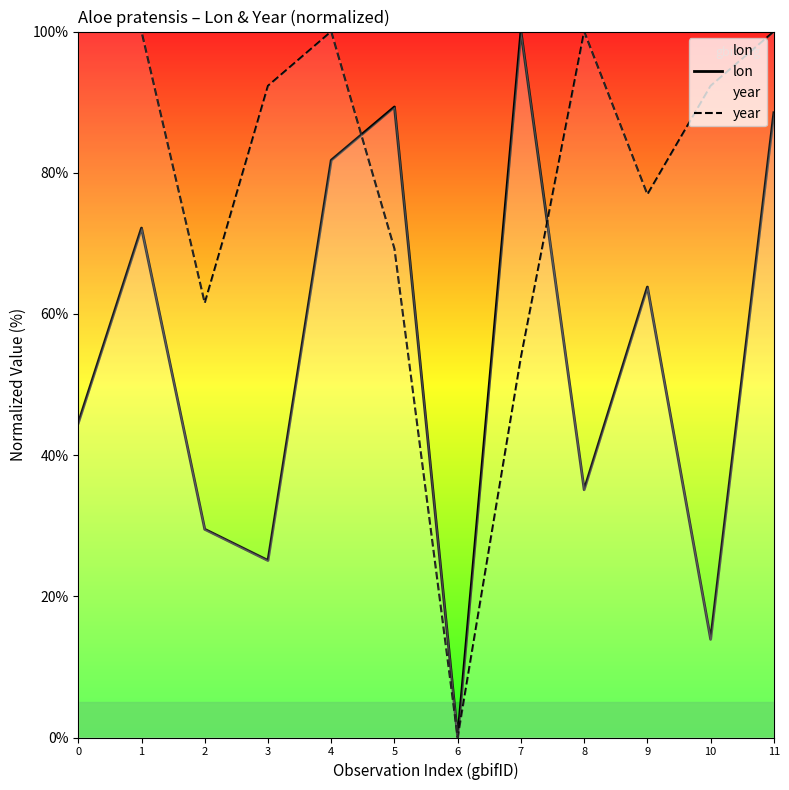

The value of year at 2 is 61.5. True or false?

True